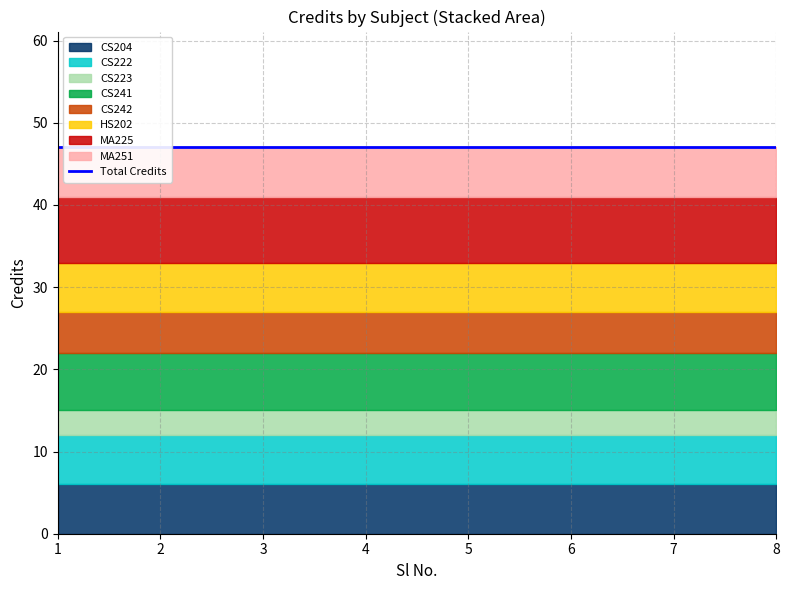

Read the value at CS223.

3